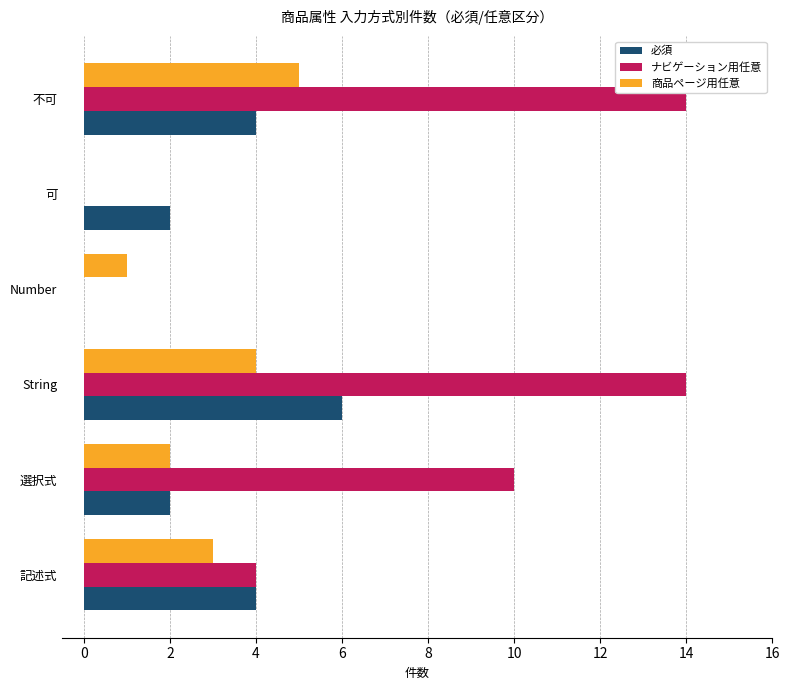

What is the greatest value displayed?

14